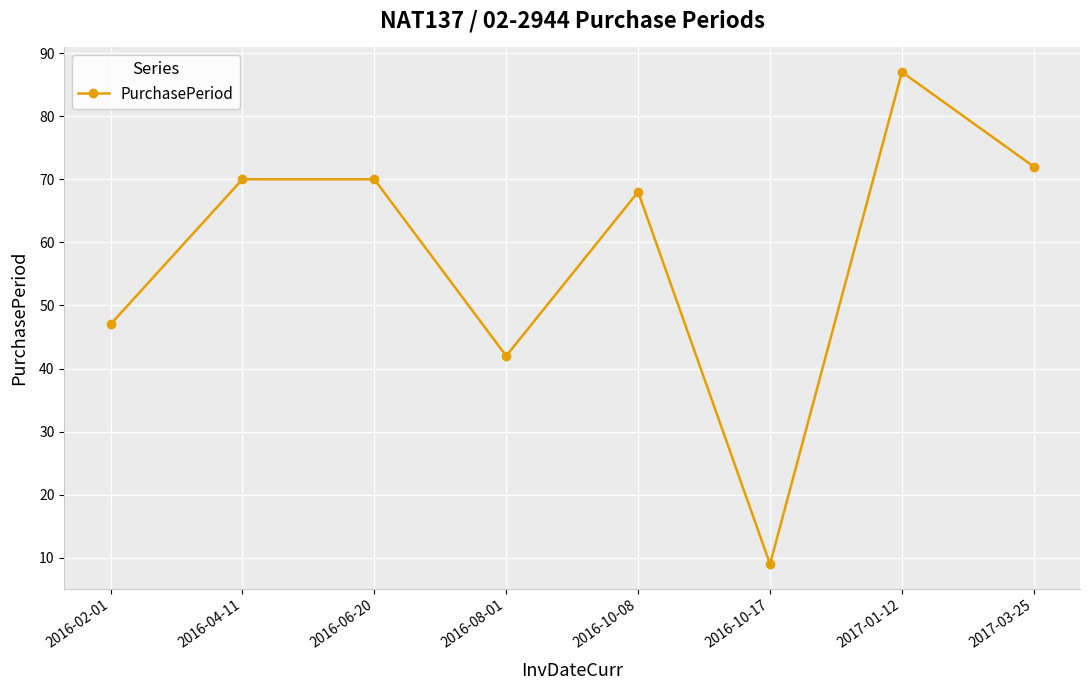

What is the change in value from 2016-08-01 to 2017-01-12?

+45